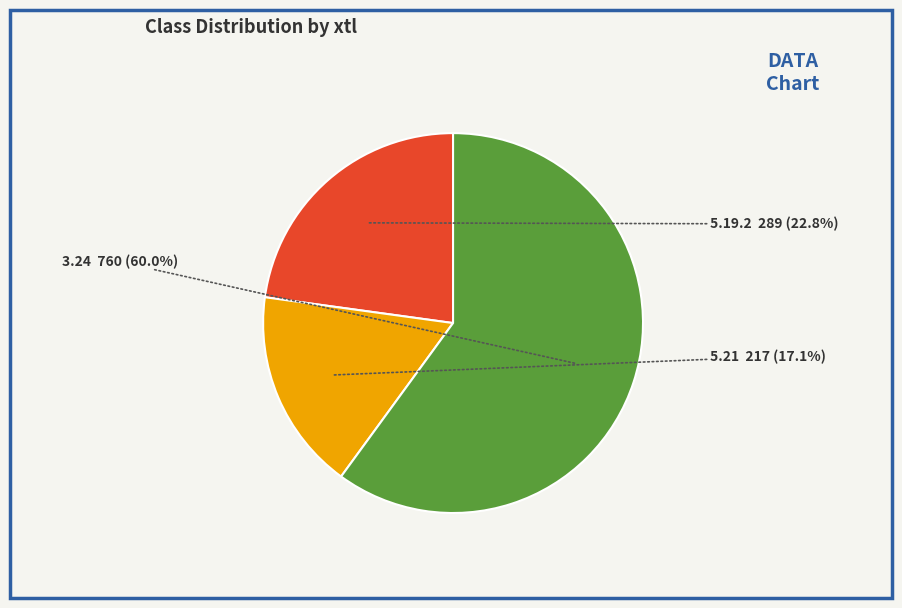

Which category has the smallest portion of the pie?

5.21